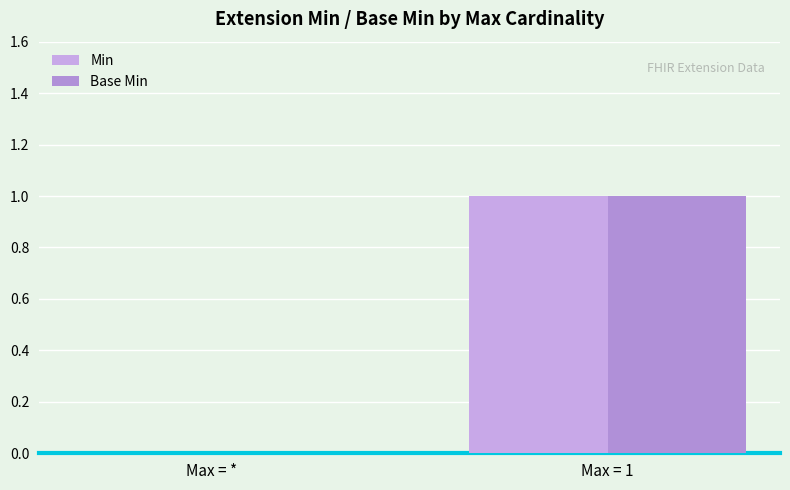

How many data points does each series have?

2